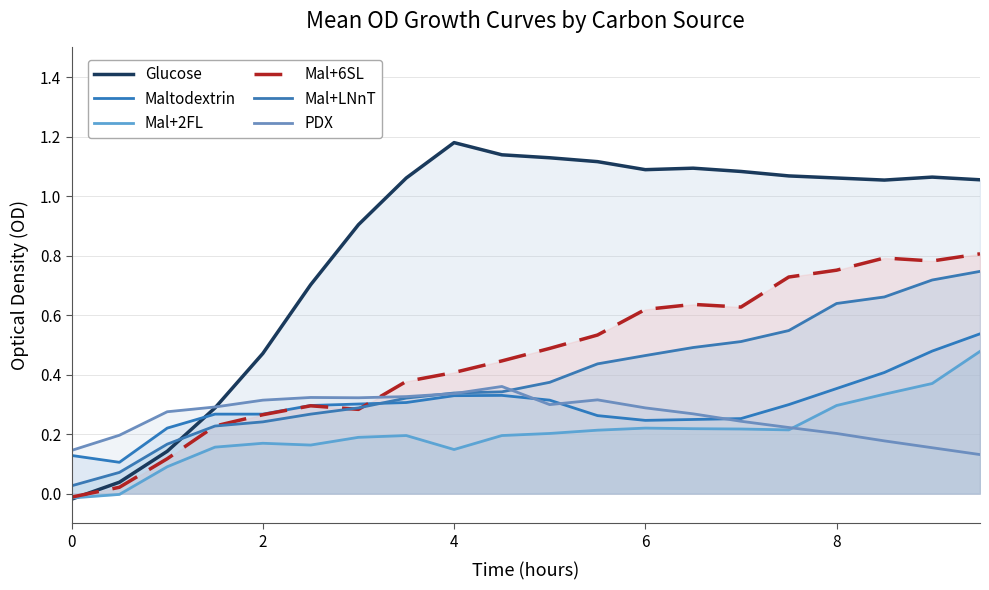

Which series has the largest range (max minus min)?

Glucose